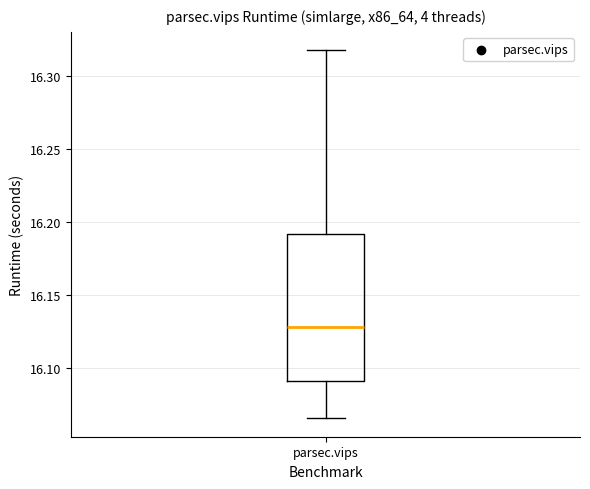

Where does the lower whisker of the box for parsec.vips end on the y-axis? The values are not printed on the chart, so give them approximately, as read against the axis.

16.065